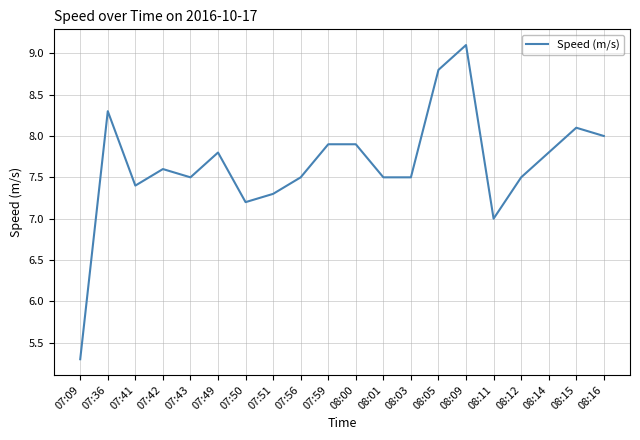

Count the number of categories in the chart.

20